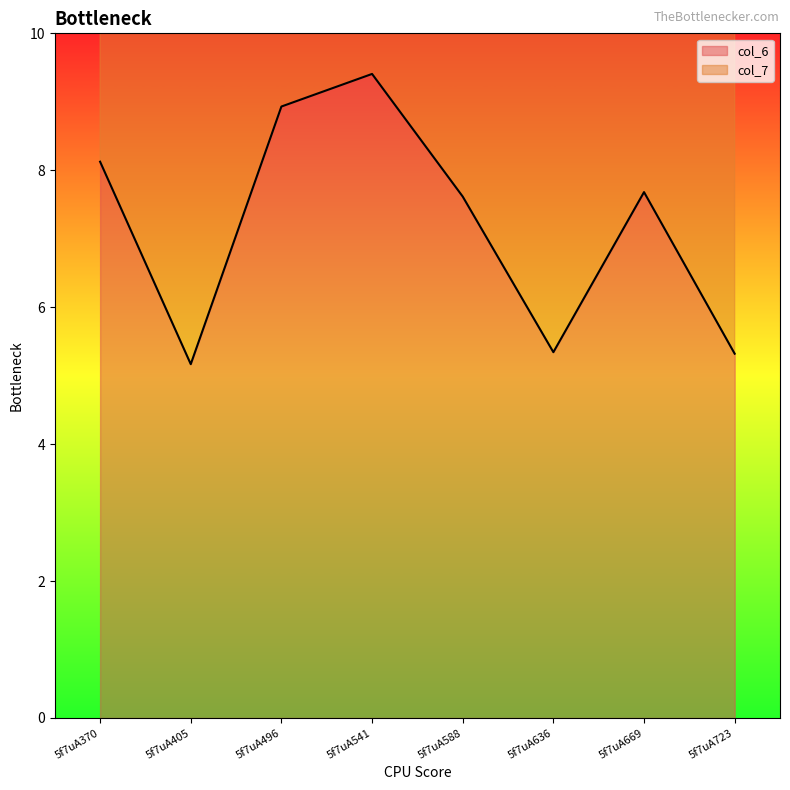

Reading left to right, list all the values displayed in this chart.

8.1	5.2	8.9	9.4	7.6	5.3	7.7	5.3